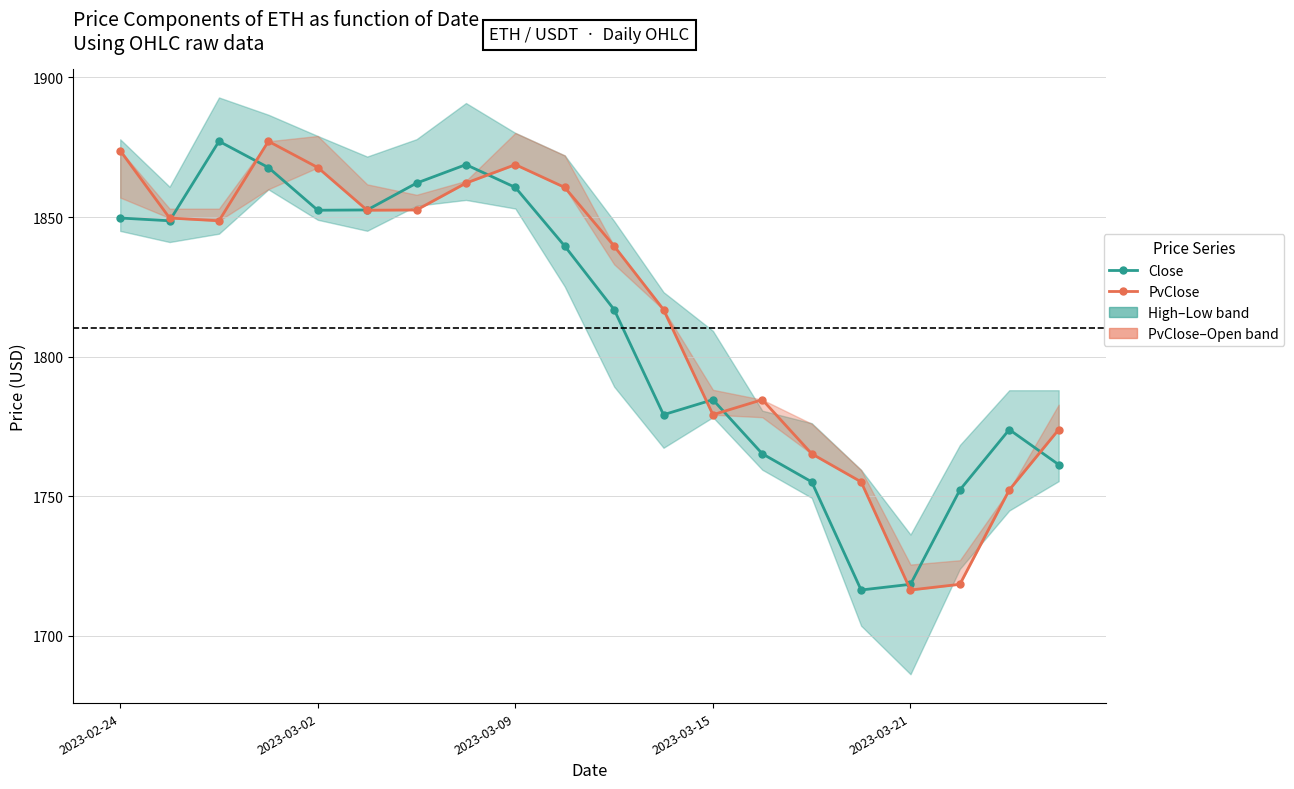

Is it true that PvClose equals 1816.8 at 11?

True